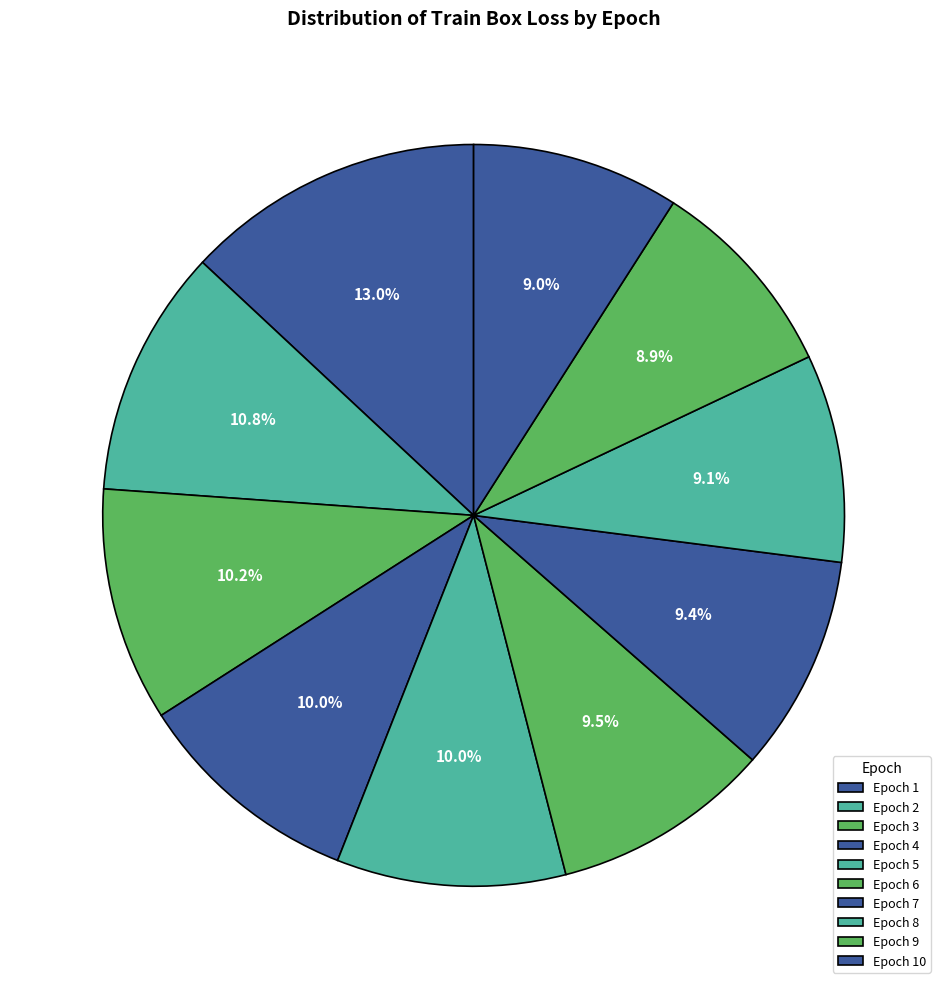

To the nearest percent, what portion does Epoch 3 represent?

10%